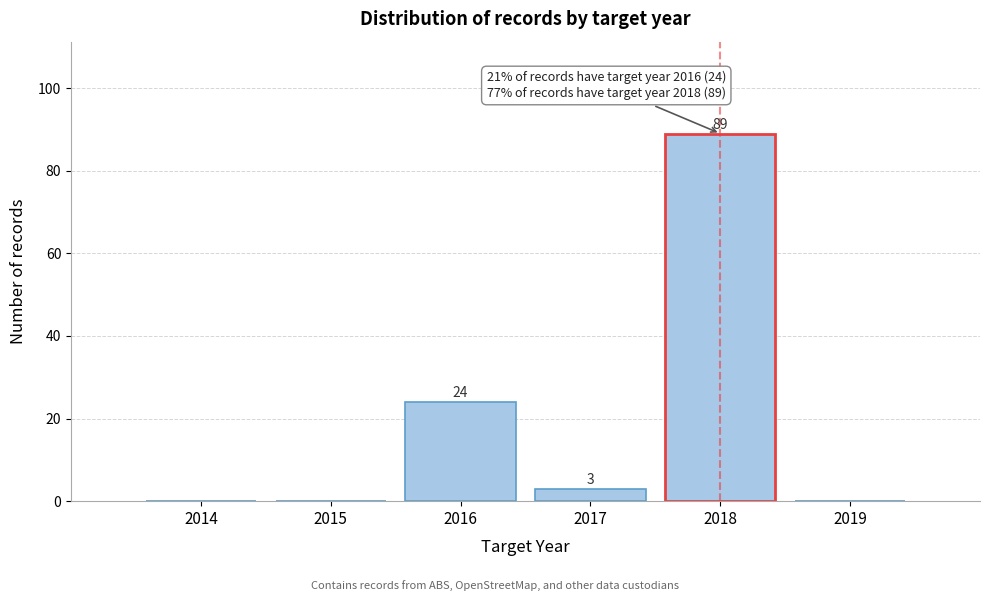

Over which range of the x-axis is the bar tallest?

2017.5 to 2018.5